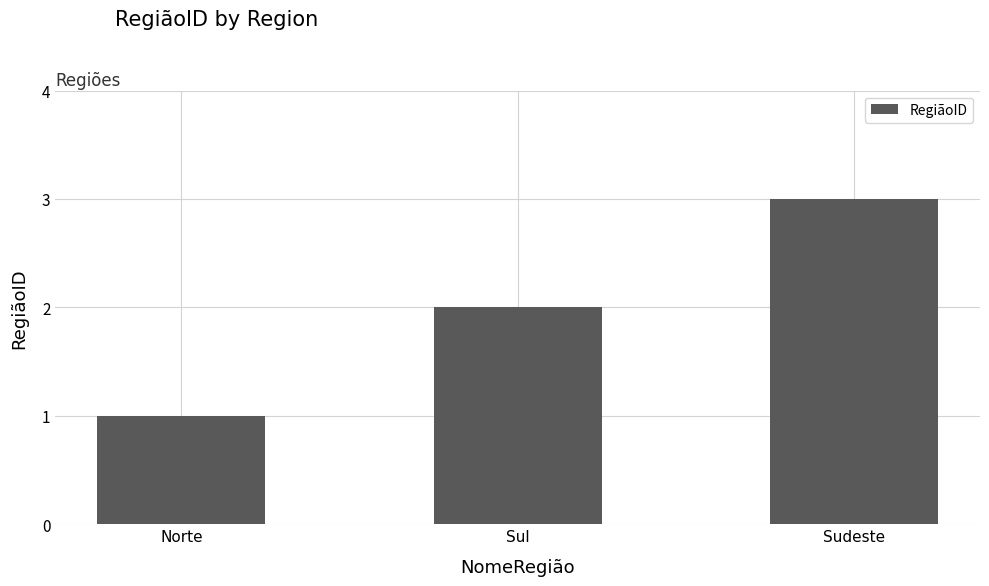

At which label is the value closest to 2?

Sul